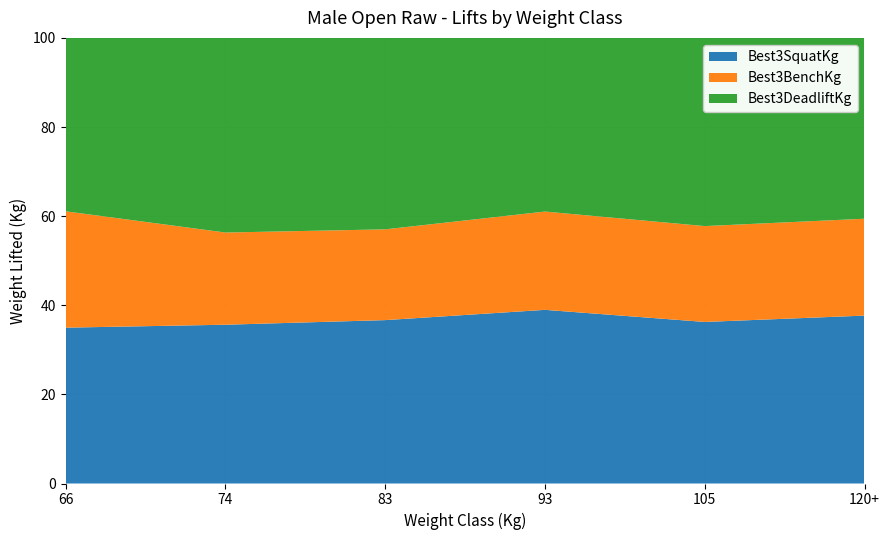

Reading left to right, extract all data points from this chart.

Best3SquatKg: 66=177.5	74=155.0	83=247.5	93=265.0	105=227.5	120+=260.0
Best3BenchKg: 66=132.5	74=90.0	83=137.5	93=150.0	105=135.0	120+=150.0
Best3DeadliftKg: 66=197.5	74=190.0	83=290.0	93=265.0	105=265.0	120+=280.0